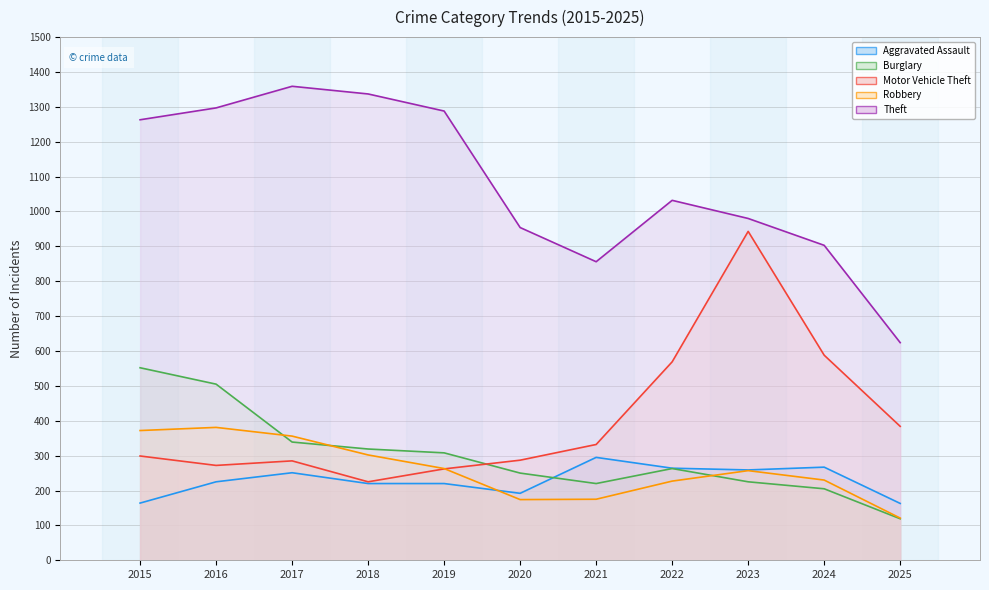

Which series changed the most between 2019 and 2022?

Motor Vehicle Theft